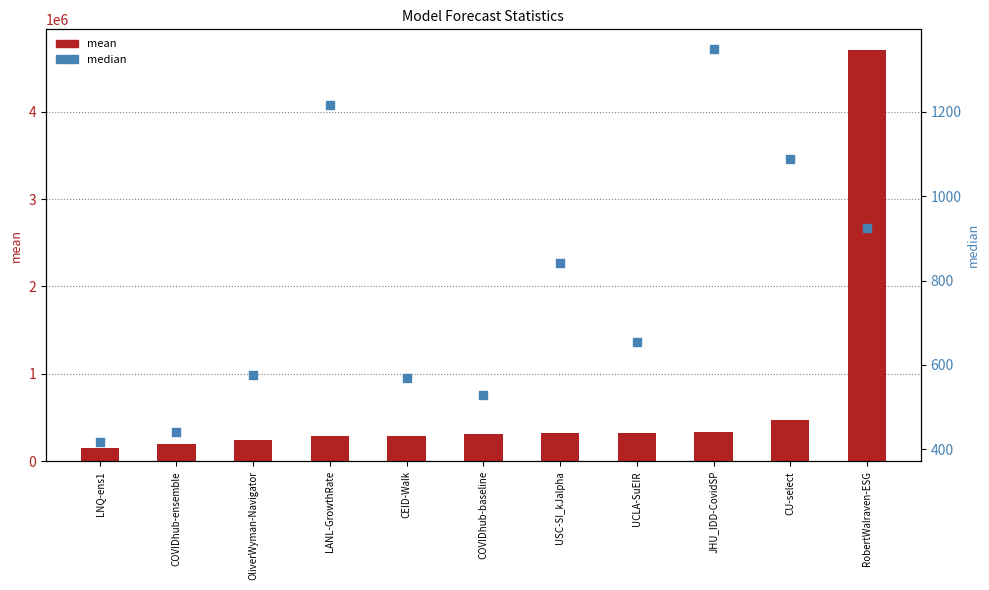

Which series reaches the maximum Y coordinate?

mean